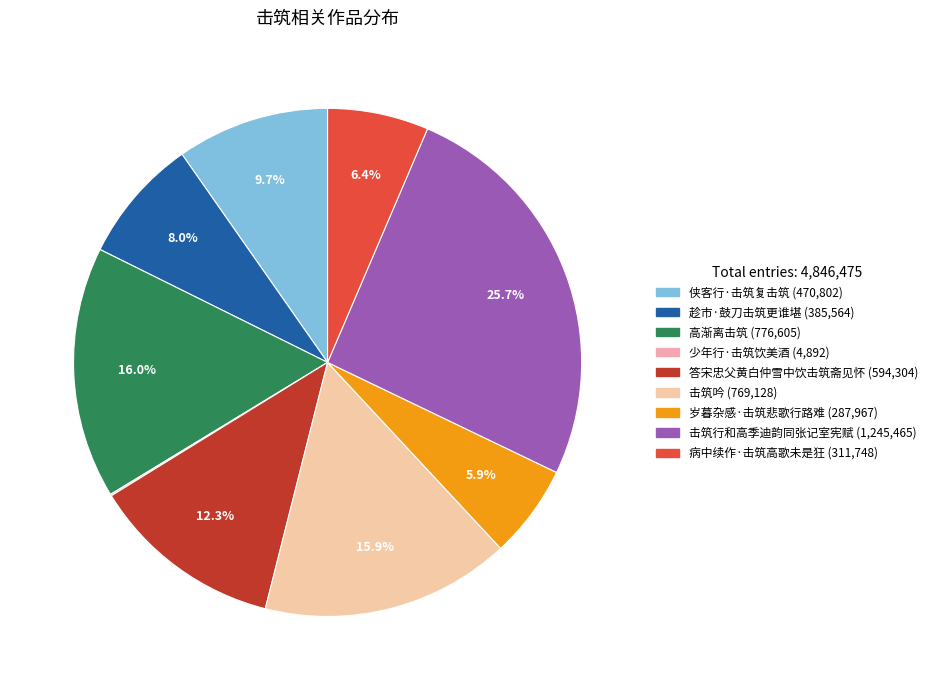

Which category has the biggest portion of the pie?

击筑行和高季迪韵同张记室宪赋